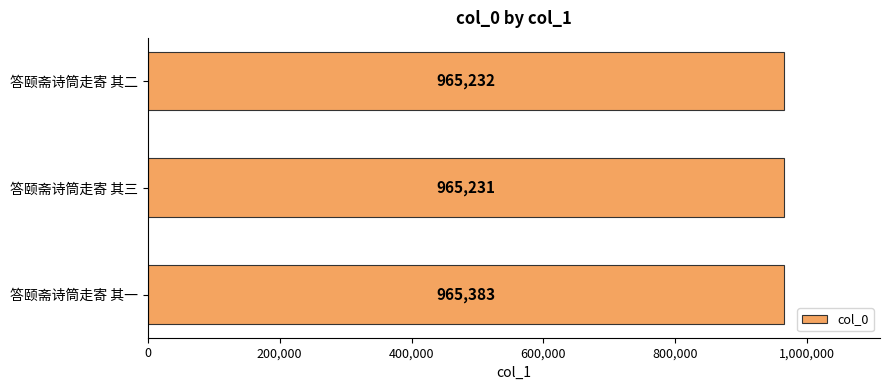

The value at 答颐斋诗筒走寄 其三 is 965231. True or false?

True